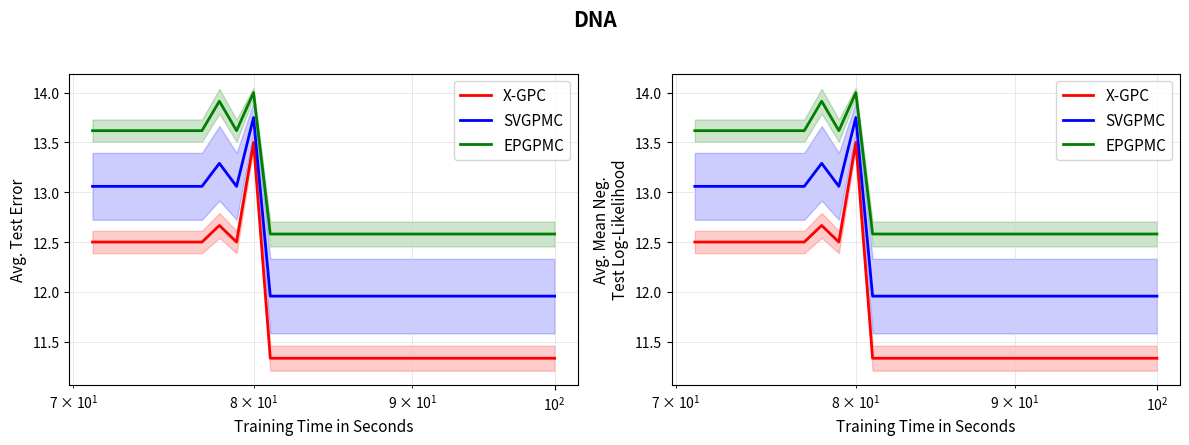

What is the difference between the maximum and second lowest values in the X-GPC series?

2.2